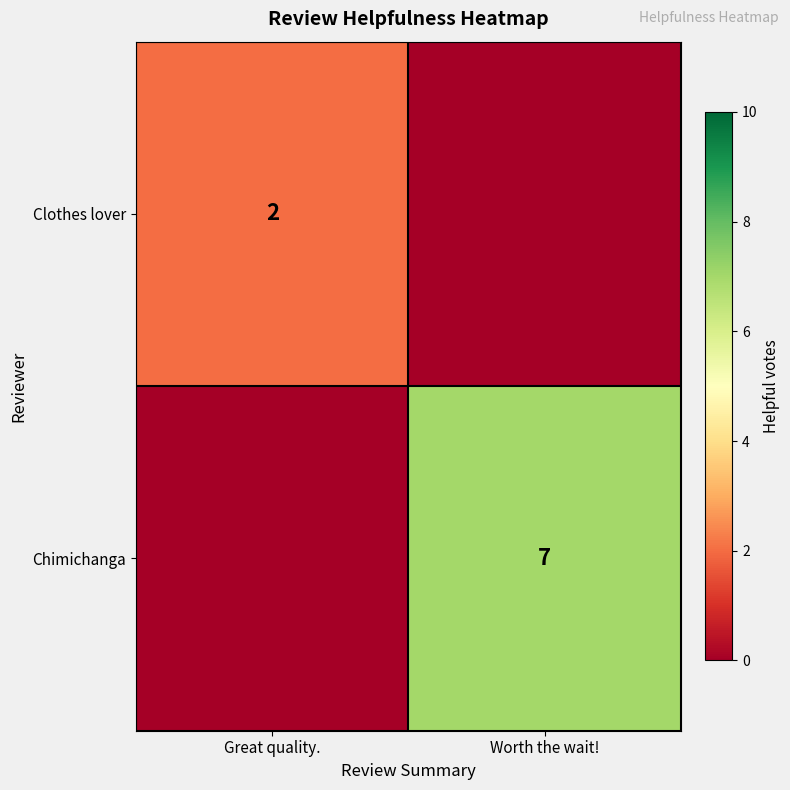

True or false: Chimichanga has a value of 7 at Worth the wait!.

True